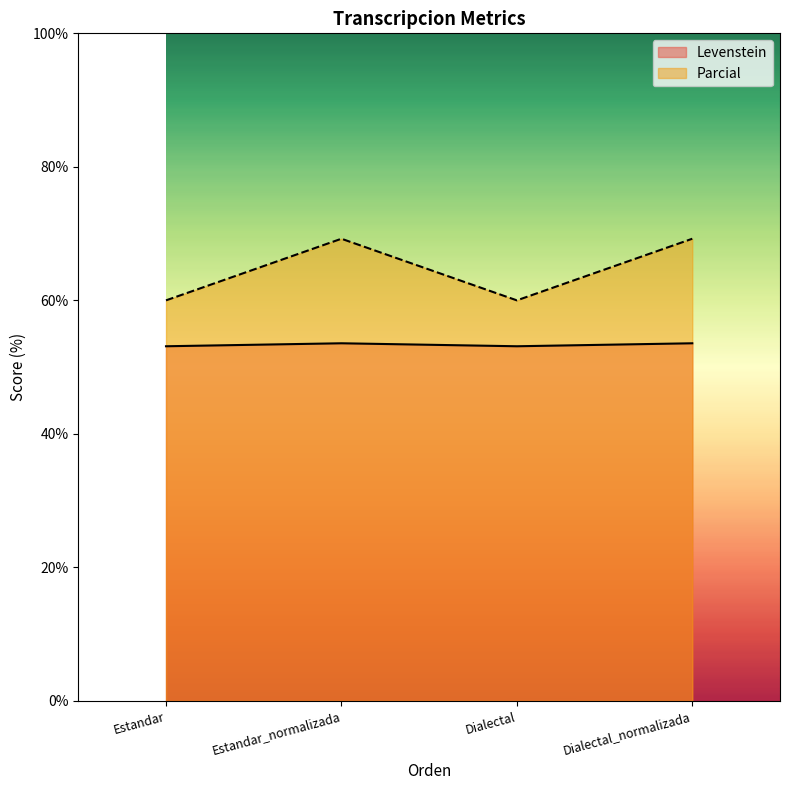

How many lines are shown in the chart?

2